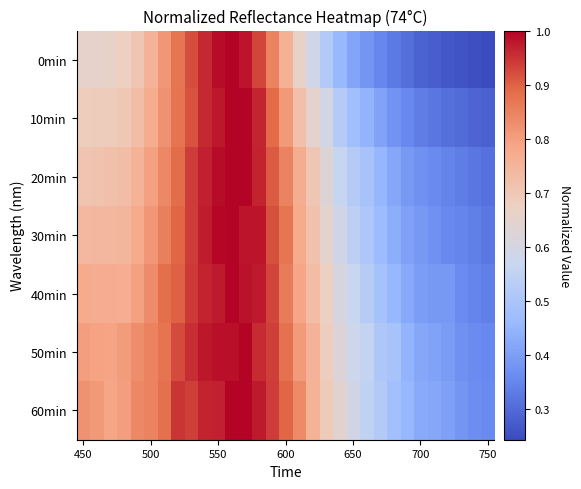

Which series has the largest total across all categories?

60min